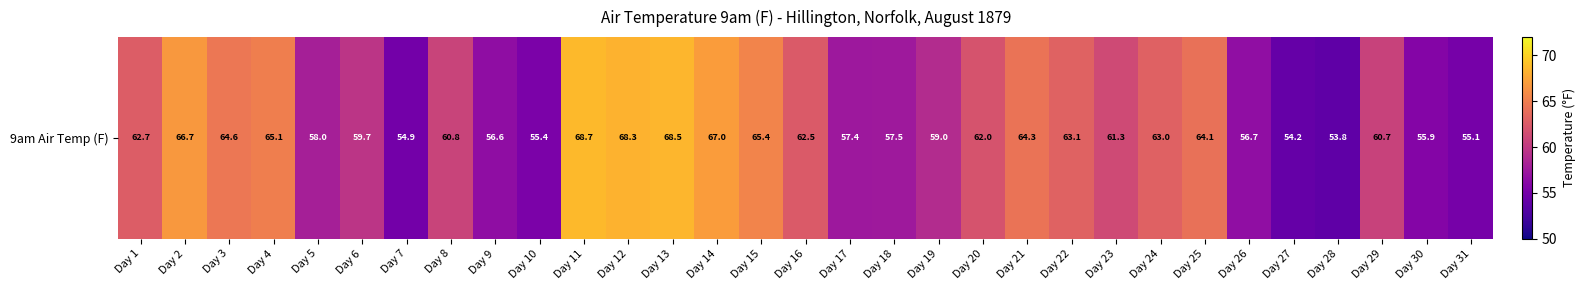

List the labels in order of value, largest first.

Day 11, Day 13, Day 12, Day 14, Day 2, Day 15, Day 4, Day 3, Day 21, Day 25, Day 22, Day 24, Day 1, Day 16, Day 20, Day 23, Day 8, Day 29, Day 6, Day 19, Day 5, Day 18, Day 17, Day 26, Day 9, Day 30, Day 10, Day 31, Day 7, Day 27, Day 28